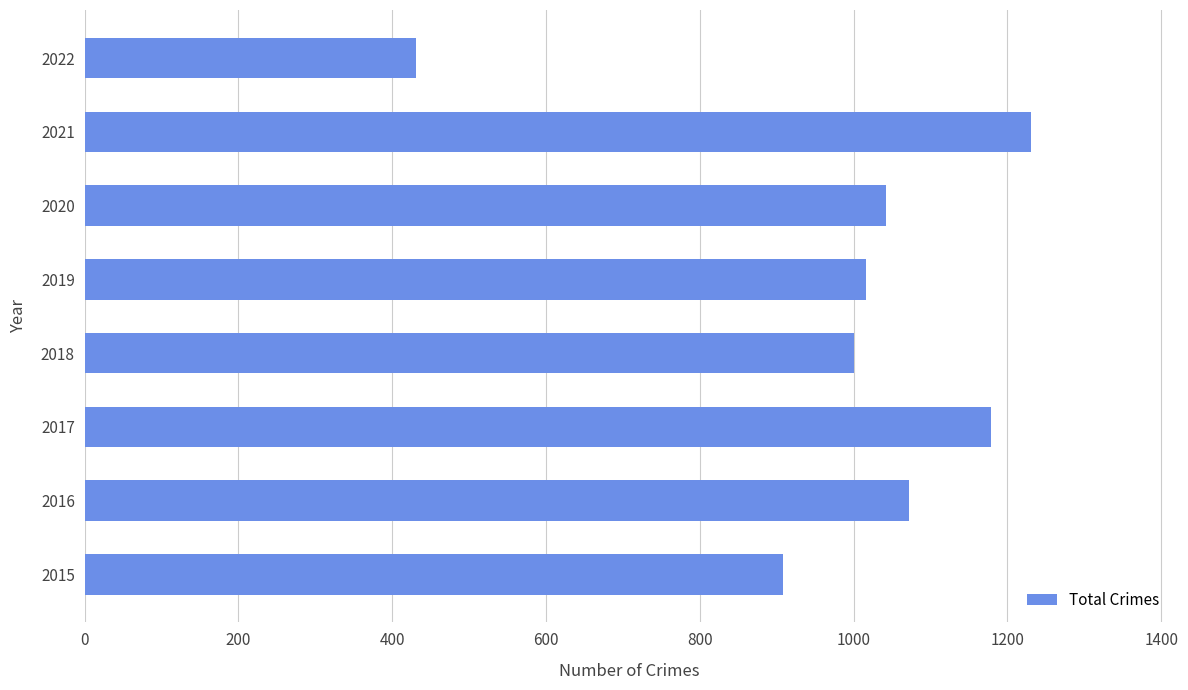

Which label corresponds to the largest value in the chart?

2021